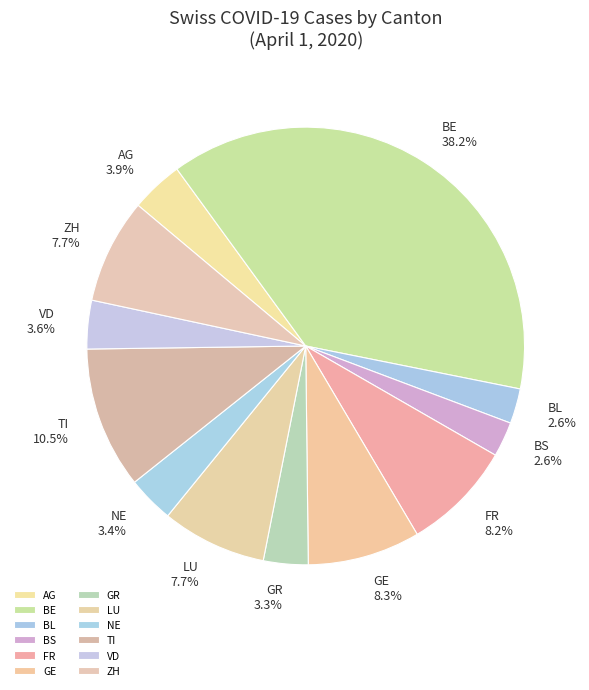

How many segments does this pie chart have?

12